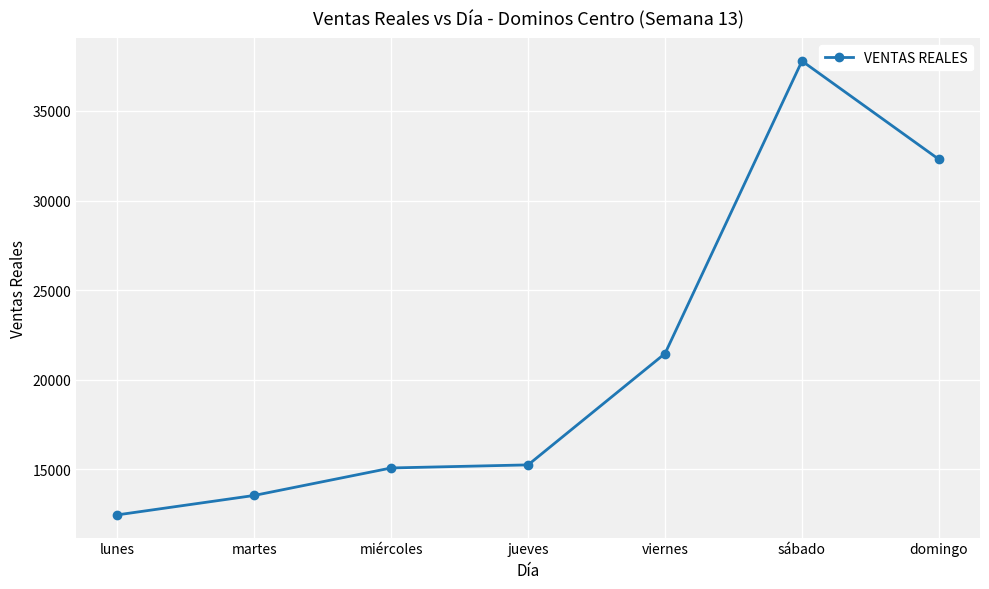

What is the value of the 6th point from the left?

37790.0